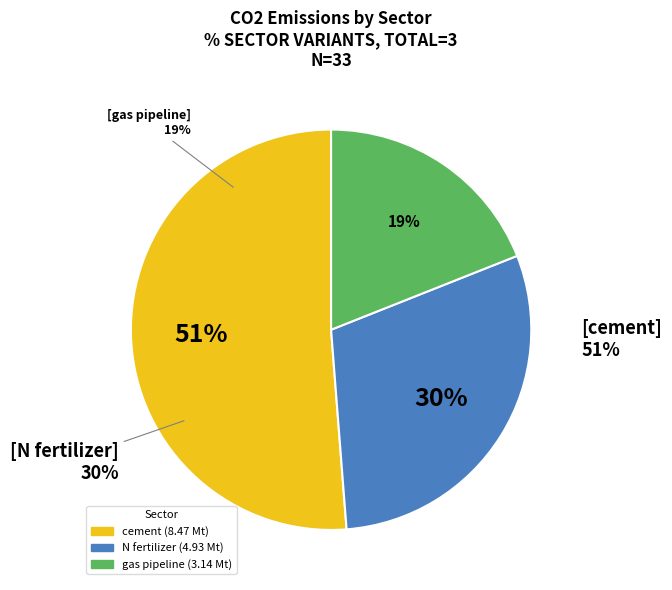

Is there a majority slice in this chart?

No